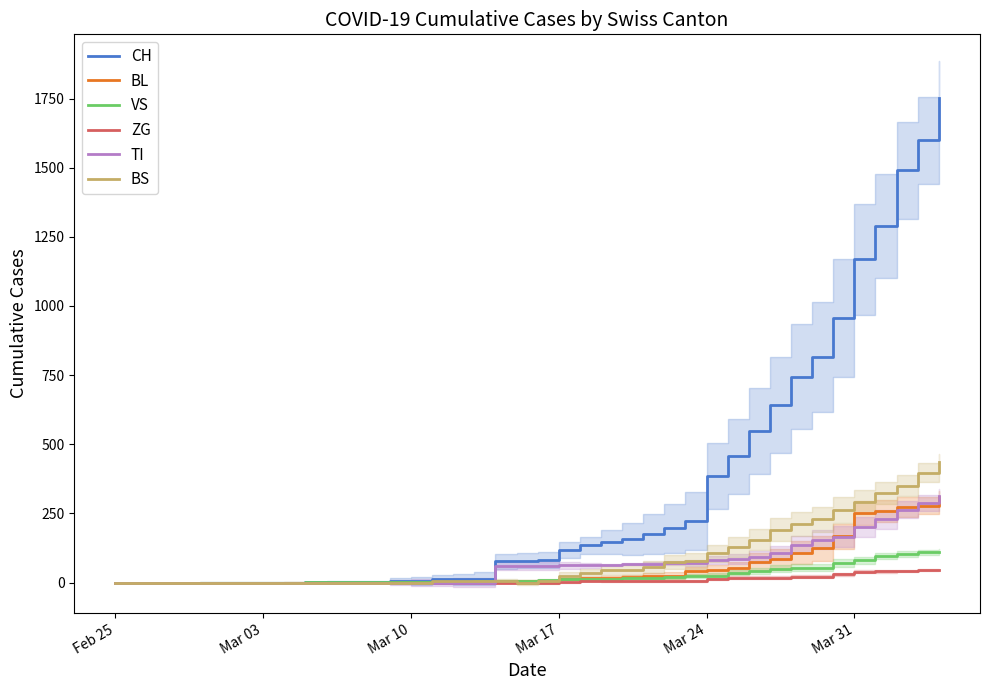

What is the maximum value for BL?

309